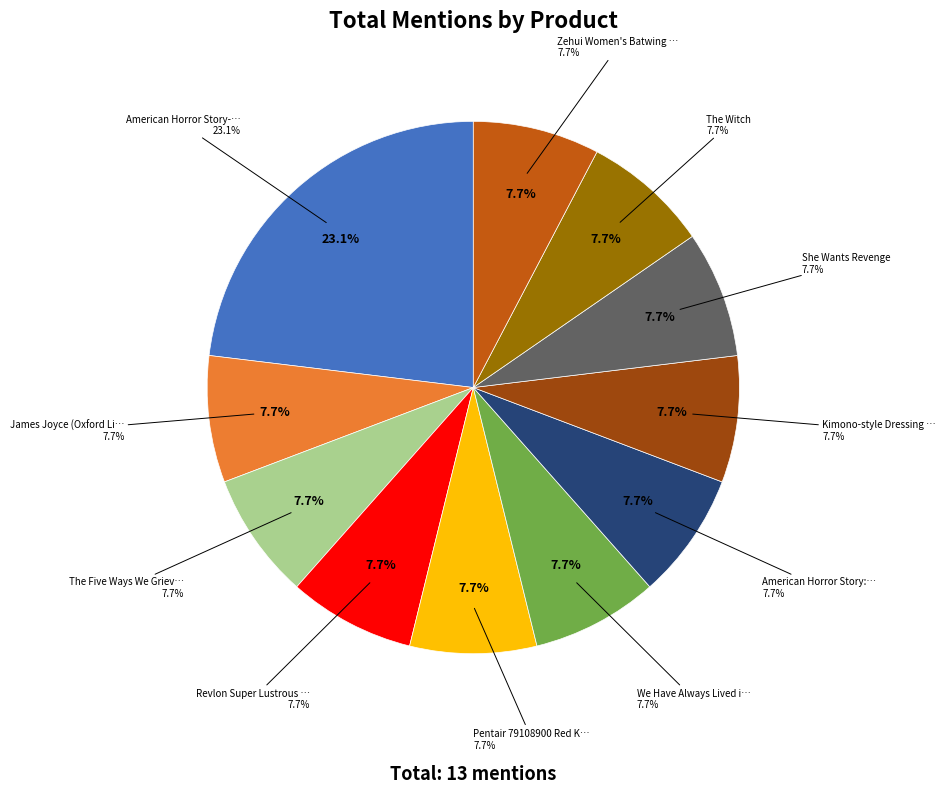

What percentage is the James Joyce (Oxford Lives S) slice, to the nearest percent?

8%